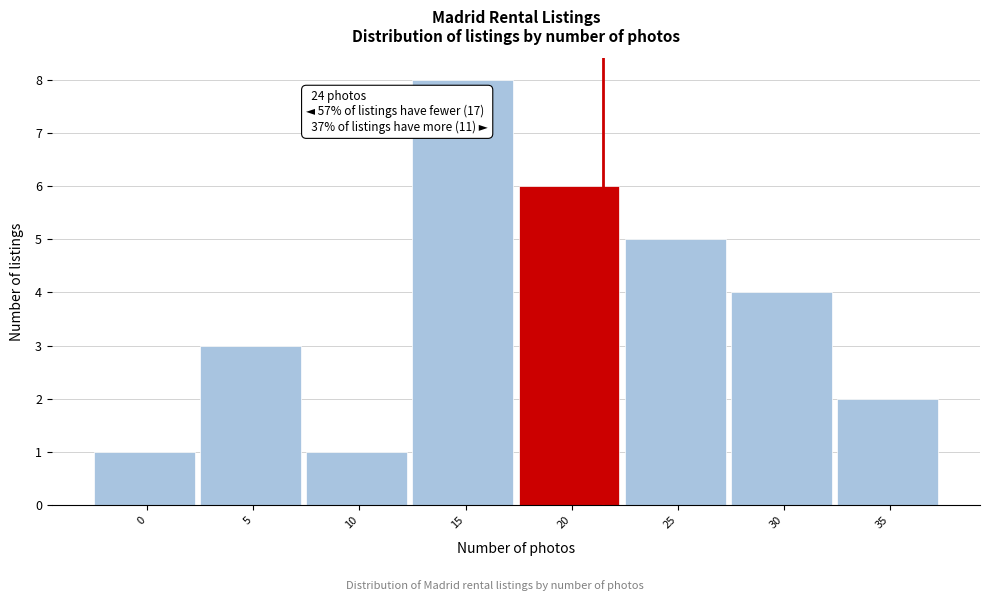

Reading left to right, list all the values displayed in this chart.

0=1	5=3	10=1	15=8	20=6	25=5	30=4	35=2